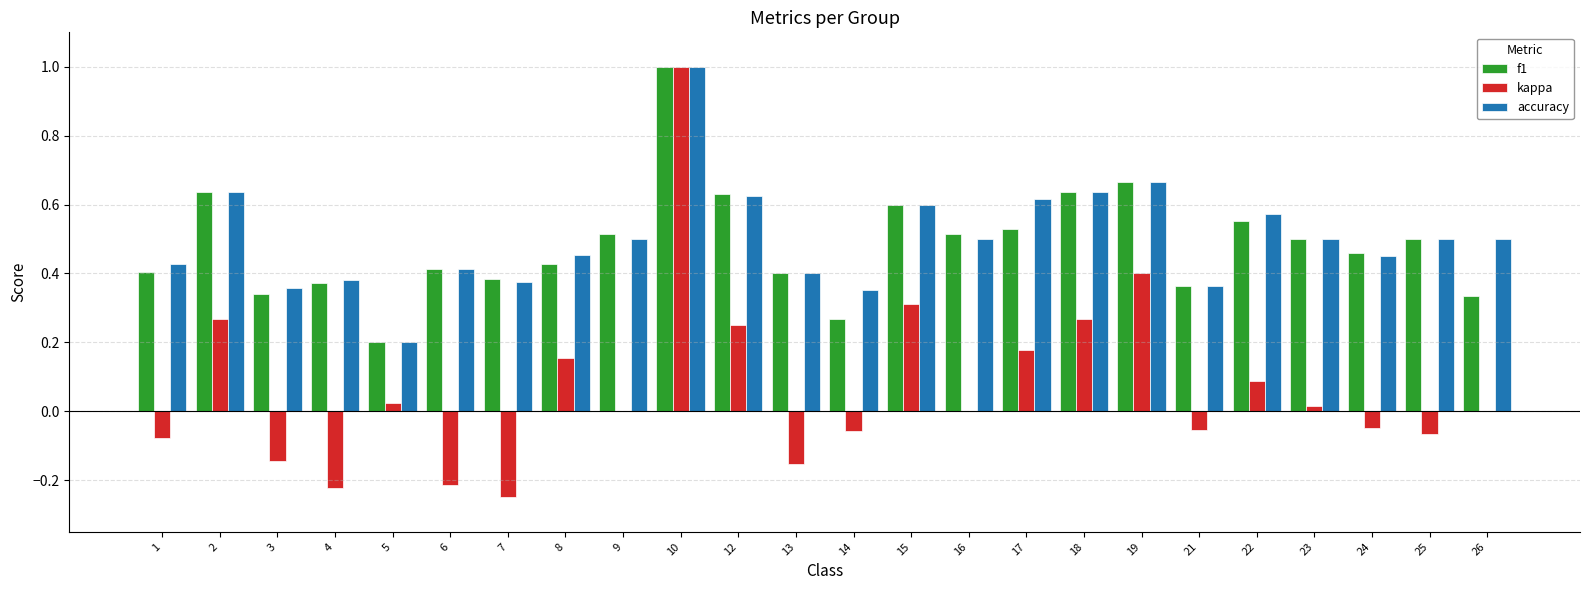

At which category is the sum across all series the highest?

10